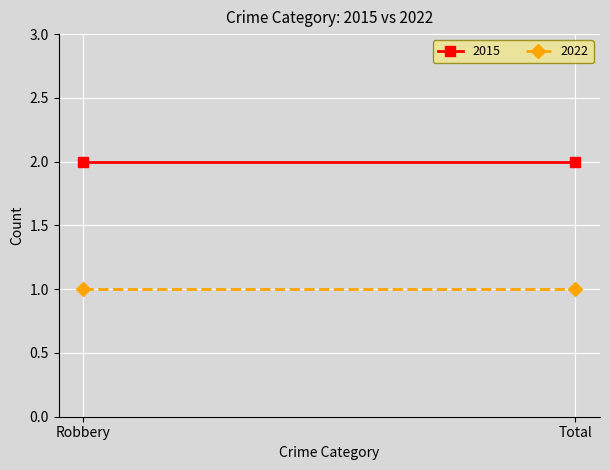

How many categories are shown in the chart?

2